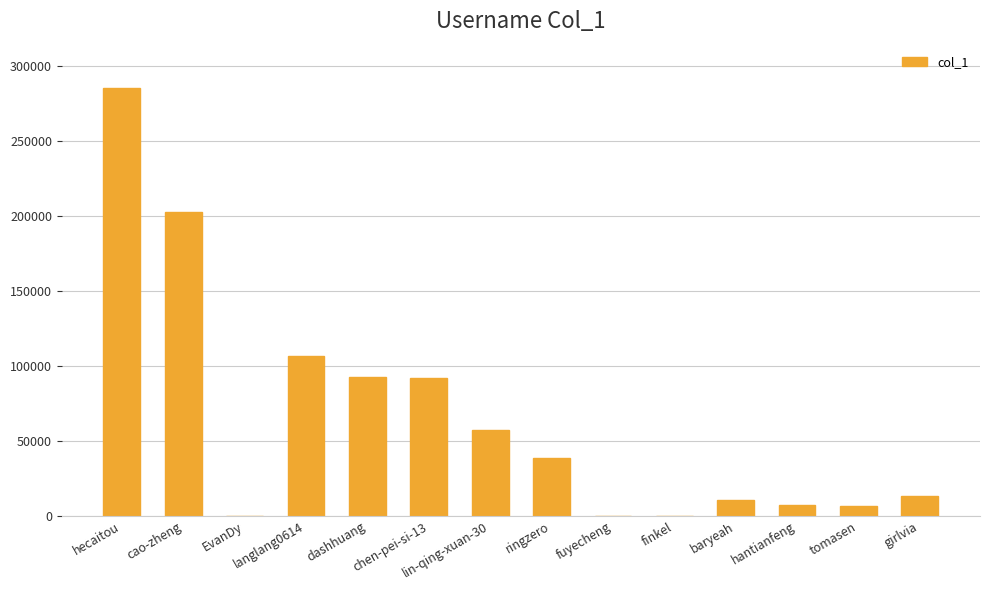

Does the chart contain stacked bars?

No